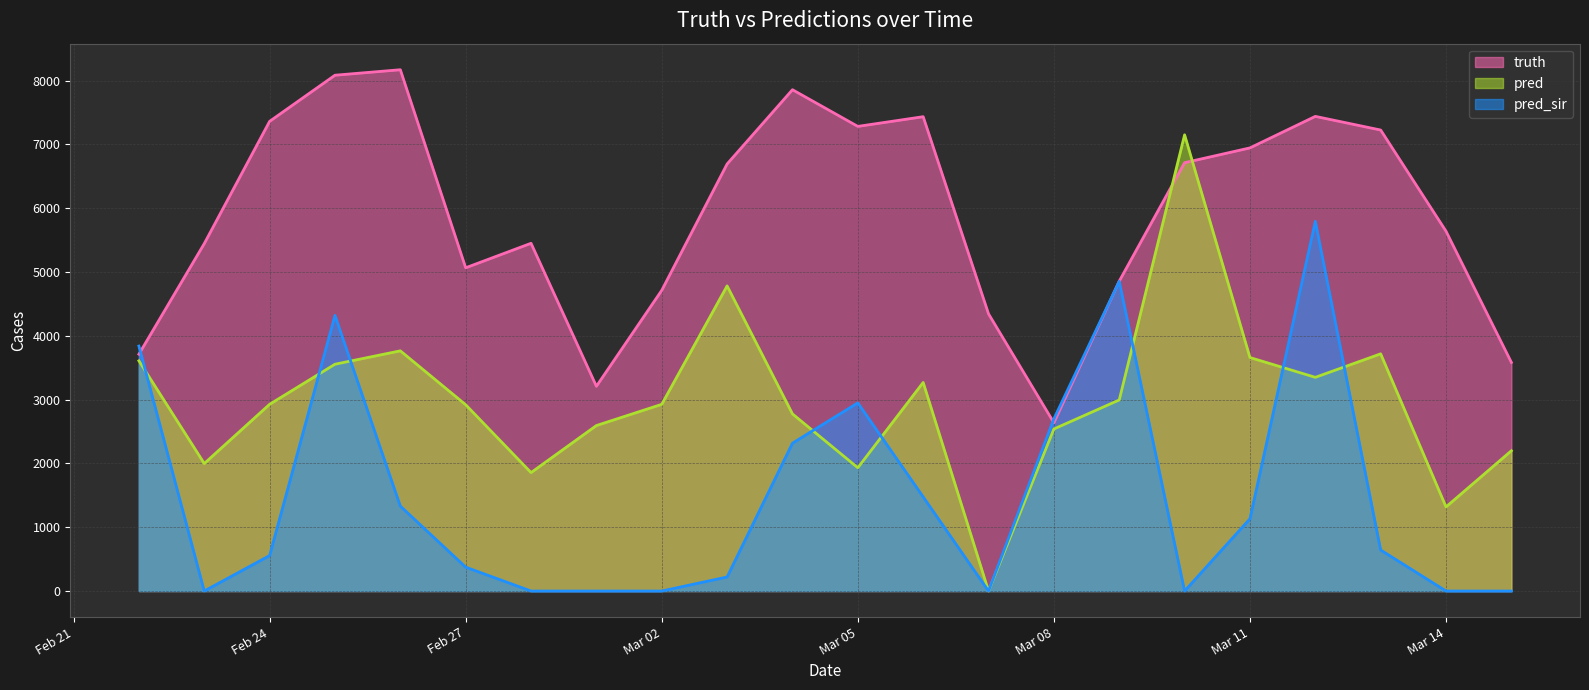

What is the label of the 2nd point from the left?

2021-02-23